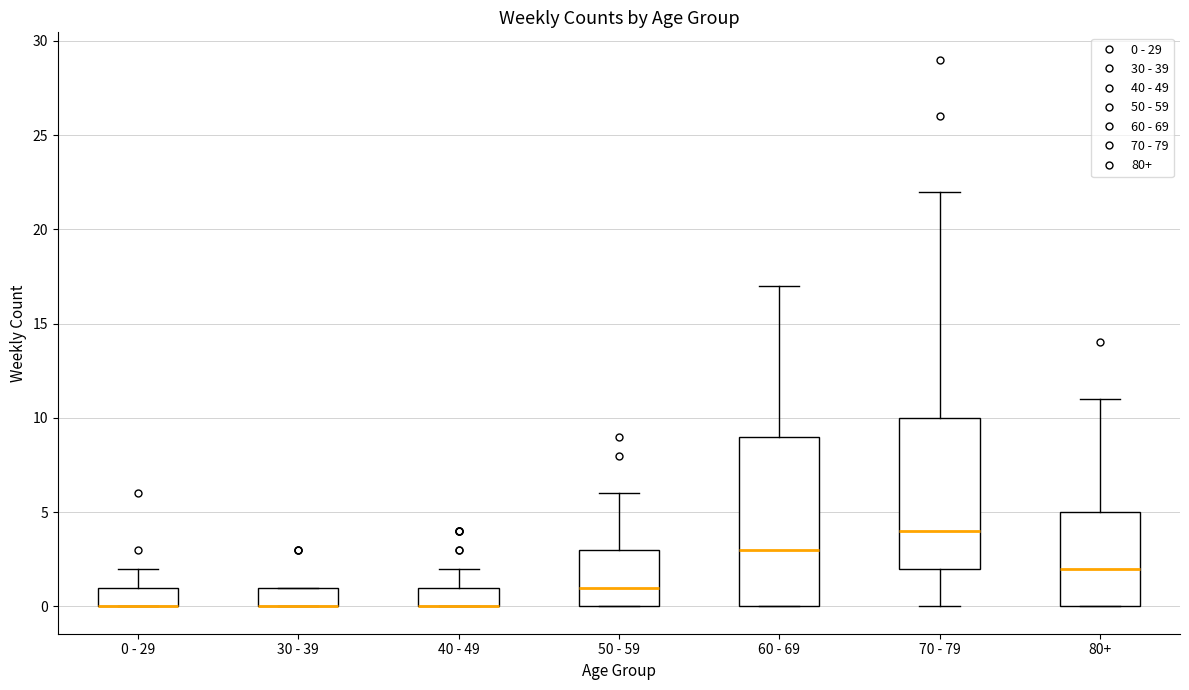

Reading left to right, transcribe this box plot: for each box, give where its median line is, the range the box spans, and where its two whiskers end, as read against the y-axis. The values are not printed on the chart, so give them approximately, as read against the axis.

0 - 29: median 0 (drawn on the box's lower edge), box 0 to 1, whiskers 0 to 2
30 - 39: median 0 (drawn on the box's lower edge), box 0 to 1, whiskers 0 to 1
40 - 49: median 0 (drawn on the box's lower edge), box 0 to 1, whiskers 0 to 2
50 - 59: median 1, box 0 to 3, whiskers 0 to 6
60 - 69: median 3, box 0 to 9, whiskers 0 to 17
70 - 79: median 4, box 2 to 10, whiskers 0 to 22
80+: median 2, box 0 to 5, whiskers 0 to 11